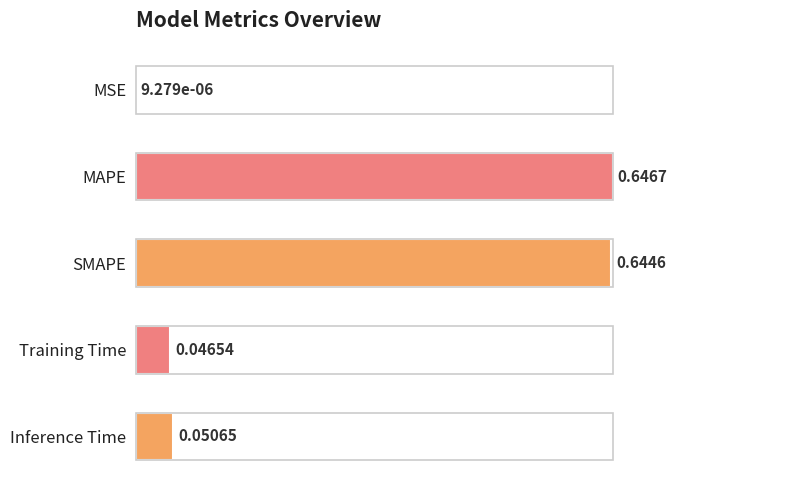

Where is the data nearest to the value 0?

MSE